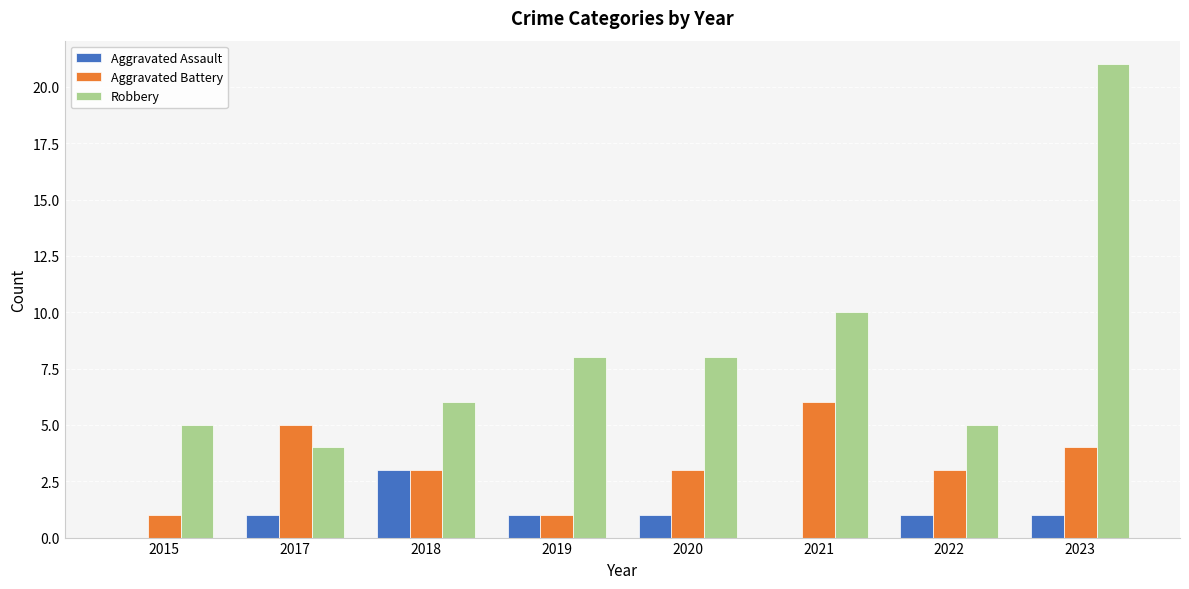

The Aggravated Assault series shows 1 at 2020. True or false?

True